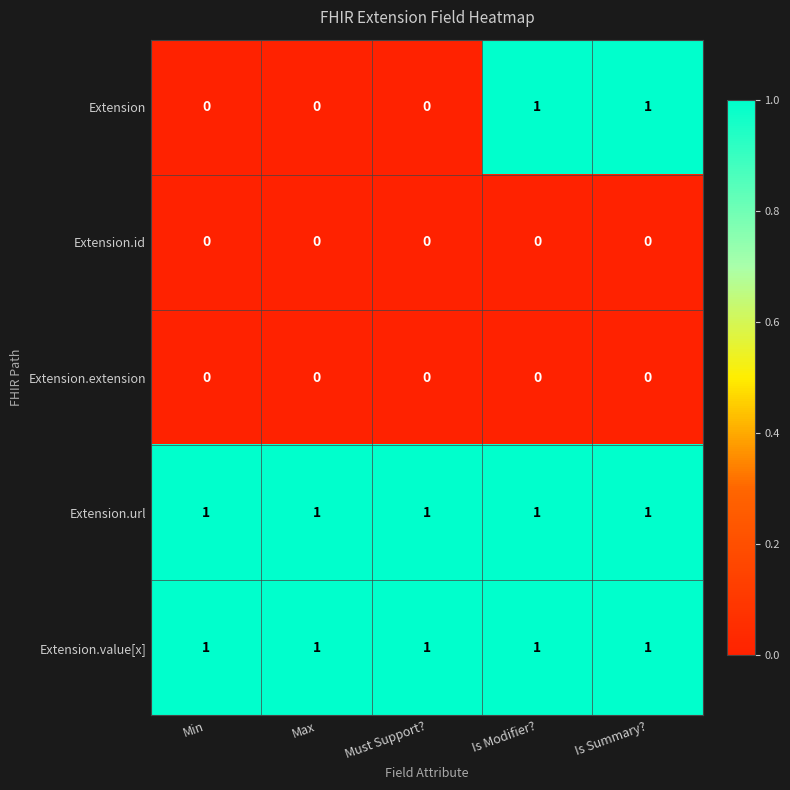

True or false: Extension has a value of 0 at Must Support?.

True